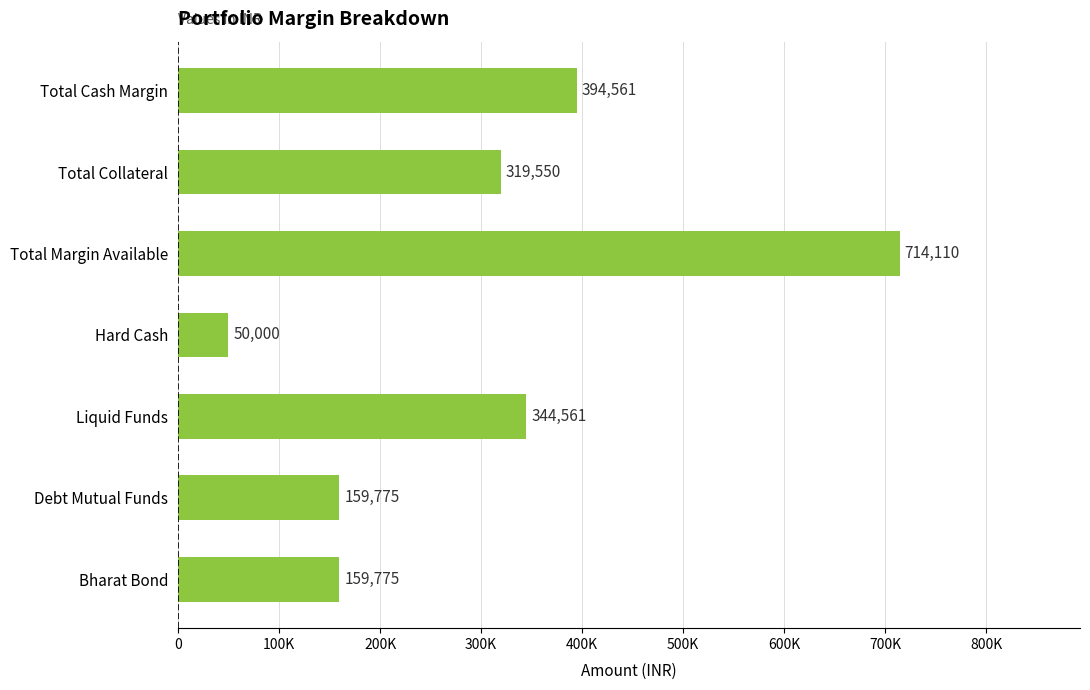

Does the chart contain any negative values?

No